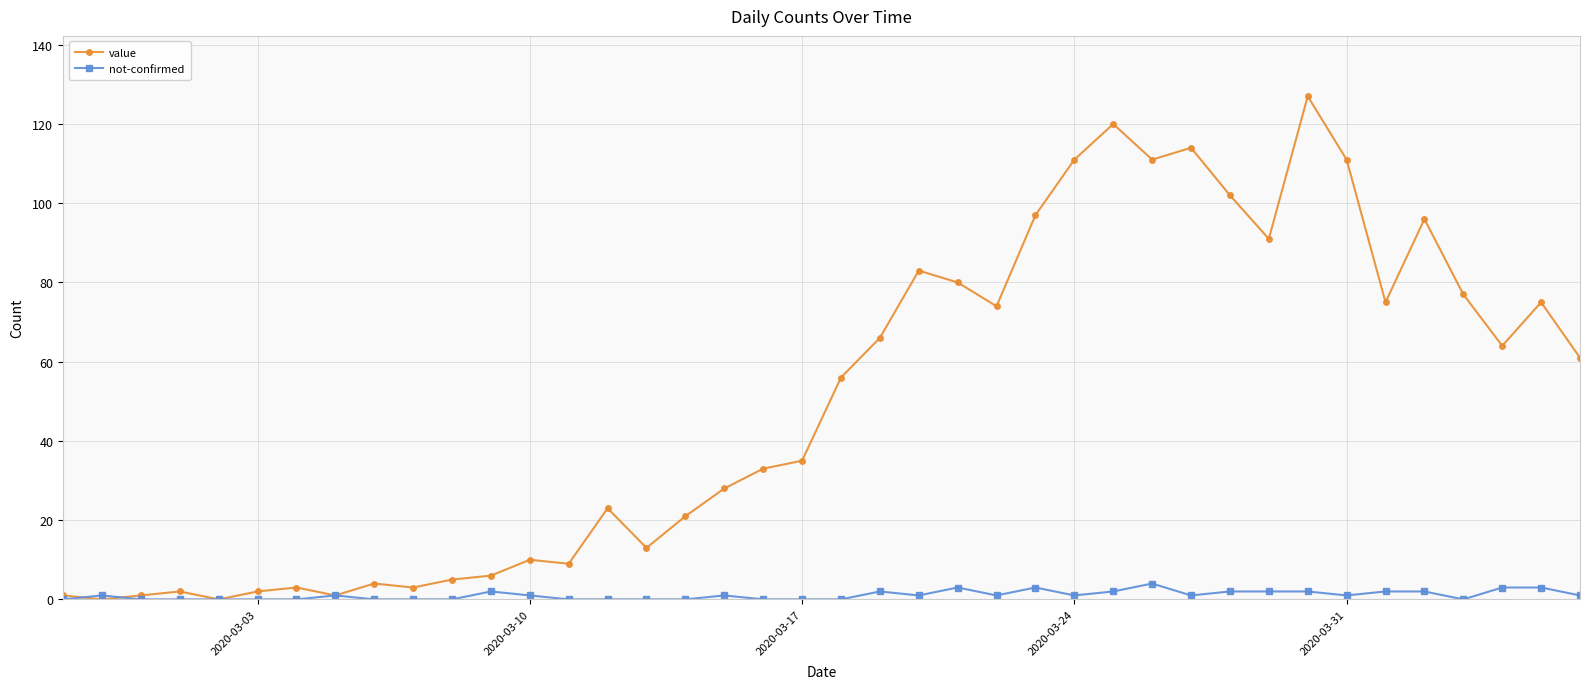

Which series has the widest spread of values?

value